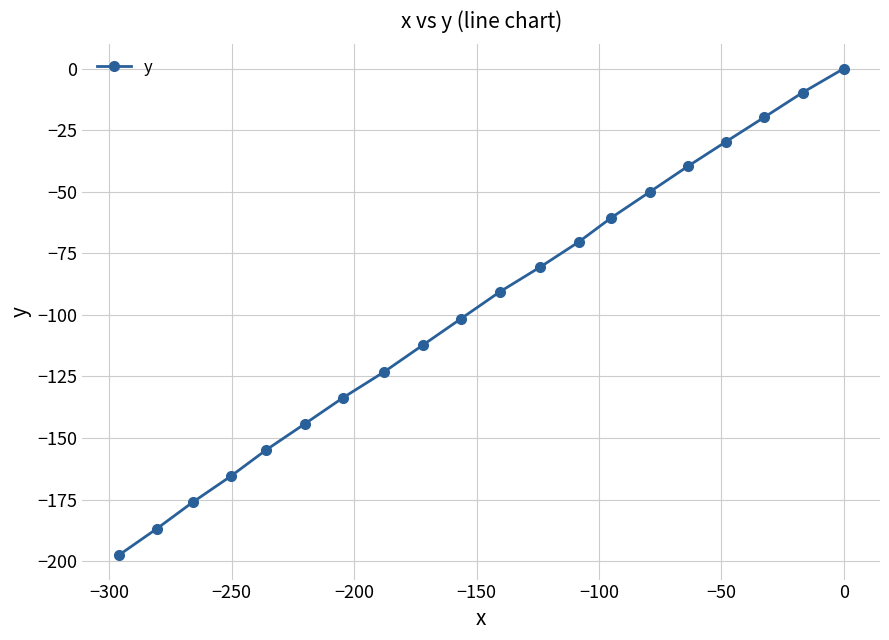

What is the difference between the maximum and minimum values?

197.6